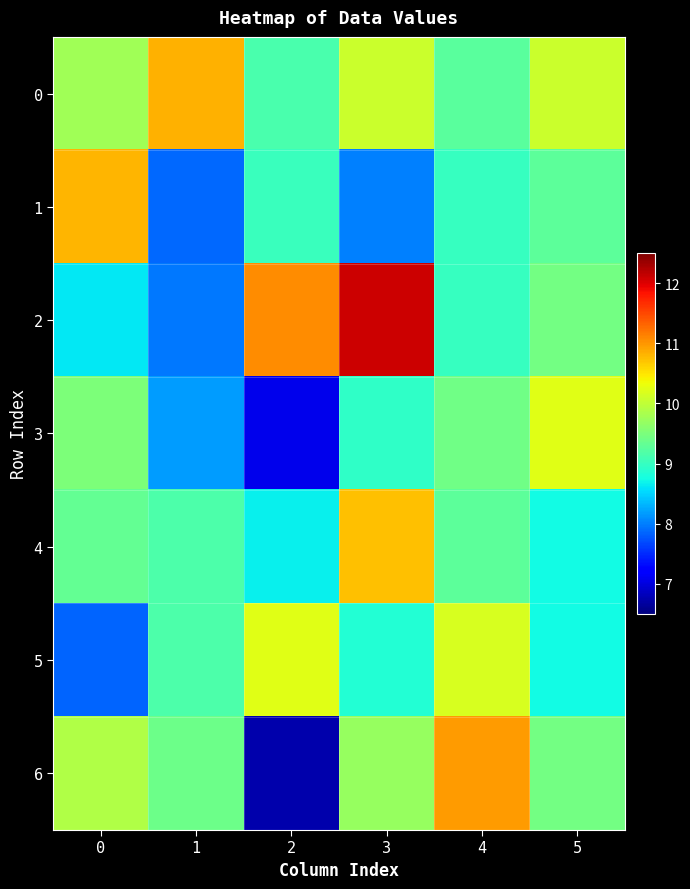

Reading right to left, transcribe all the data shown in this chart.

0: 5=10.1	4=9.3	3=10.1	2=9.1	1=10.8	0=9.8
1: 5=9.3	4=9.0	3=8.0	2=9.0	1=7.9	0=10.8
2: 5=9.4	4=9.0	3=12.1	2=11.1	1=8.0	0=8.6
3: 5=10.2	4=9.4	3=9.0	2=7.1	1=8.2	0=9.5
4: 5=8.7	4=9.3	3=10.7	2=8.7	1=9.2	0=9.3
5: 5=8.7	4=10.2	3=8.8	2=10.2	1=9.2	0=7.8
6: 5=9.4	4=11.0	3=9.7	2=6.8	1=9.4	0=9.9